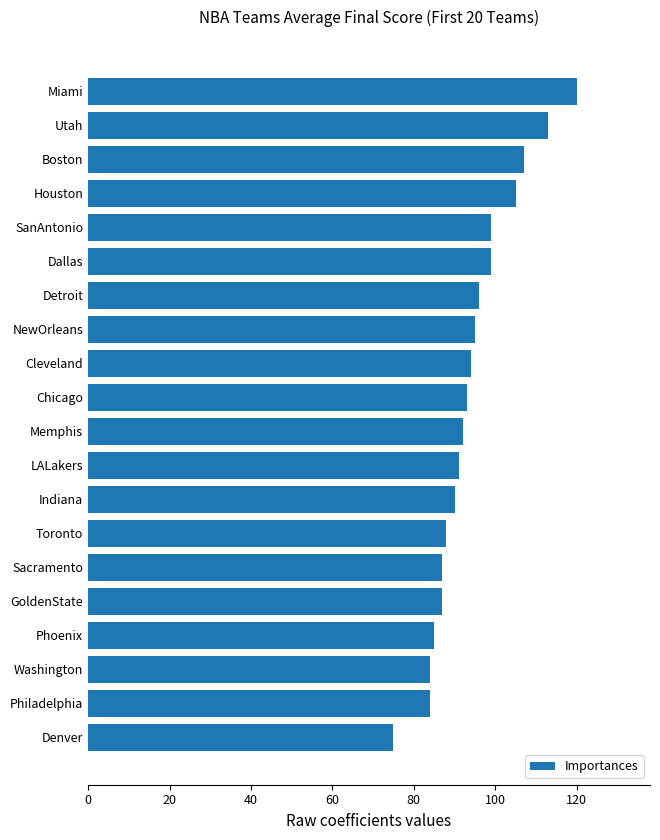

Is it true that the value at Detroit is 55?

False